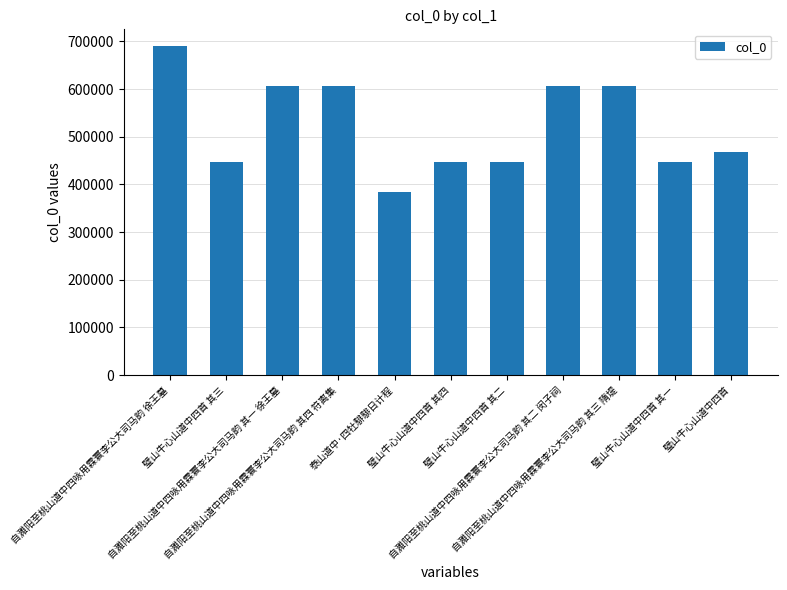

What is the minimum value shown in the chart?

384126